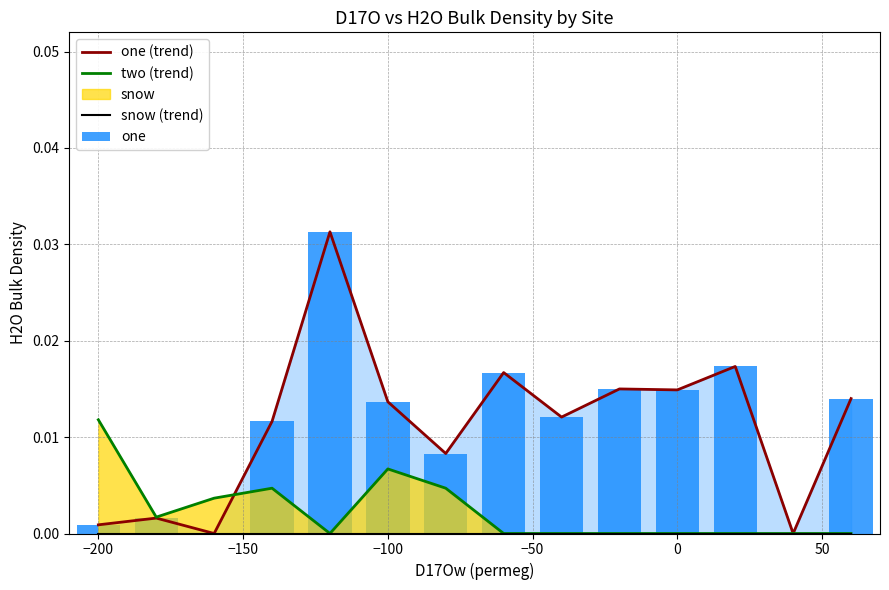

At which label does two (trend) reach its peak?

−200